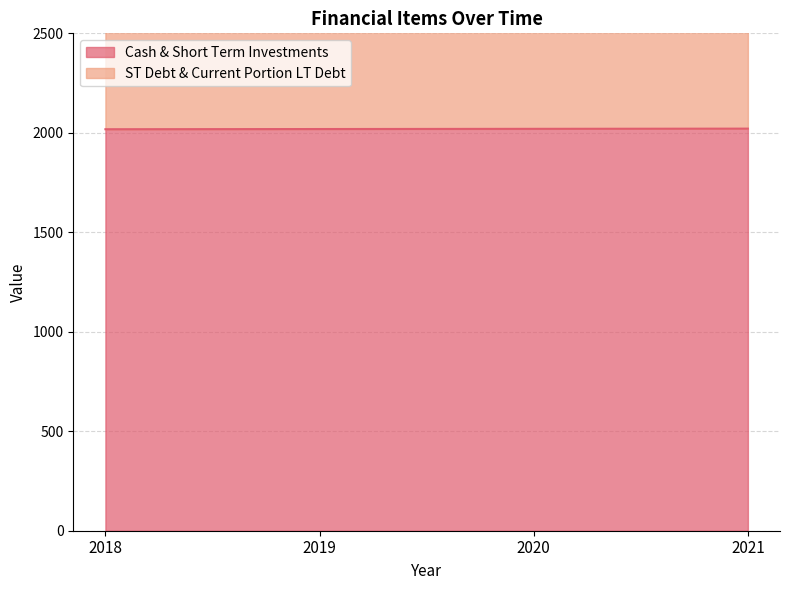

At which category is the sum across all series the highest?

2021